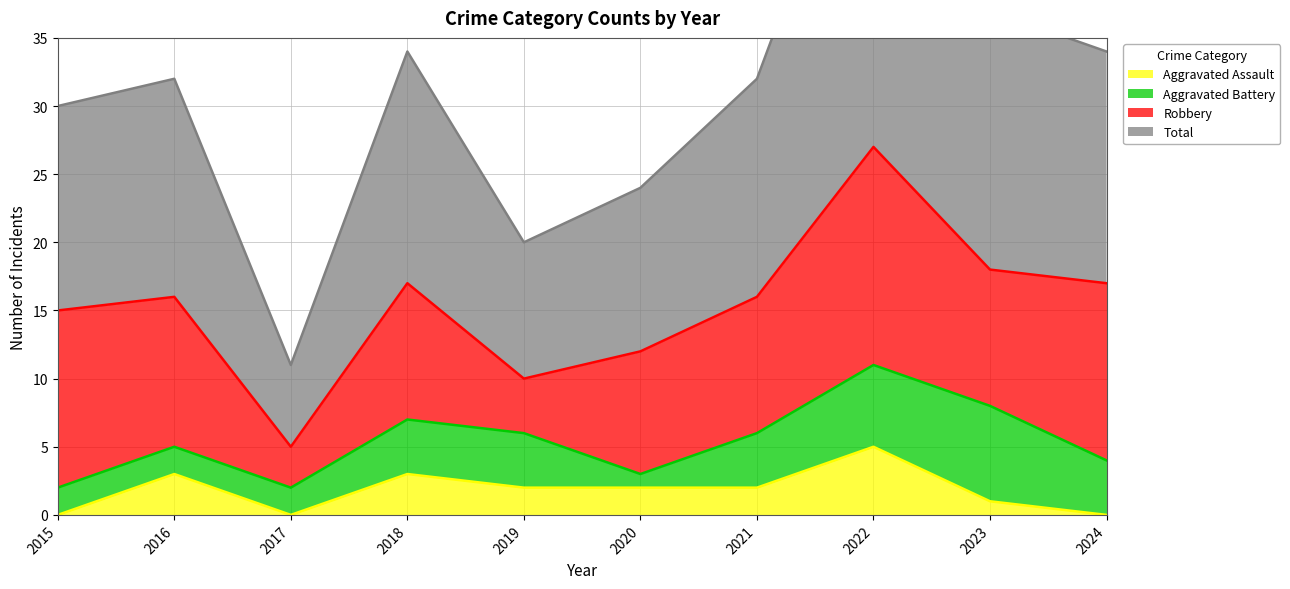

What is the value of the Total point at the 2nd from the left?

32